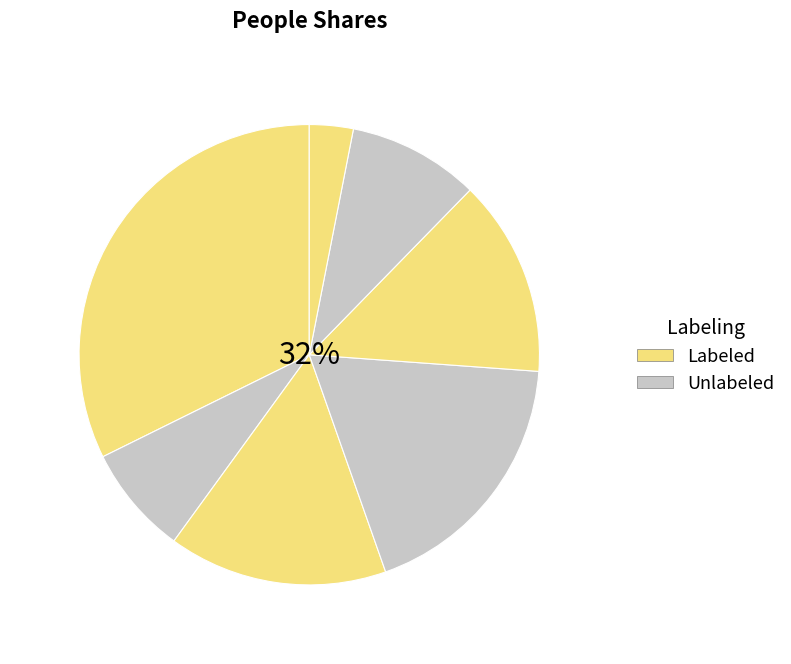

Is there any slice that represents more than half of the pie?

No